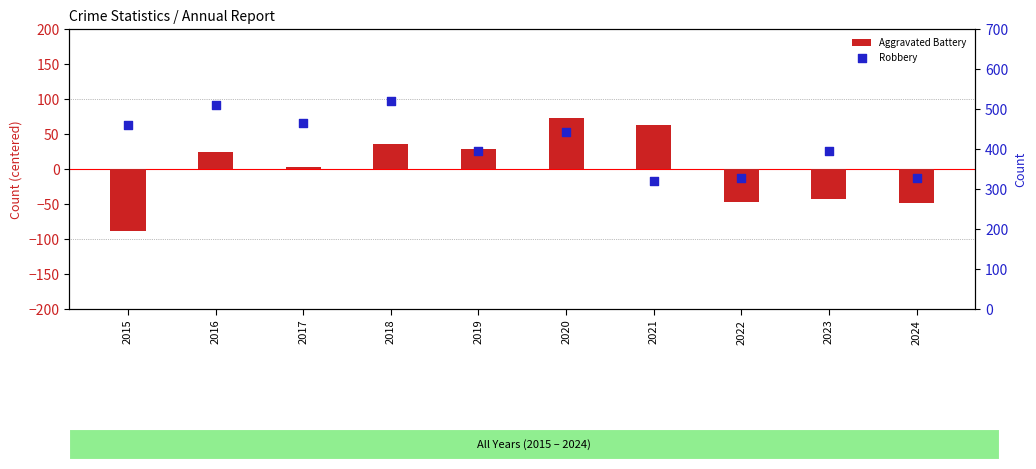

Which series has the widest spread of Y values?

Robbery